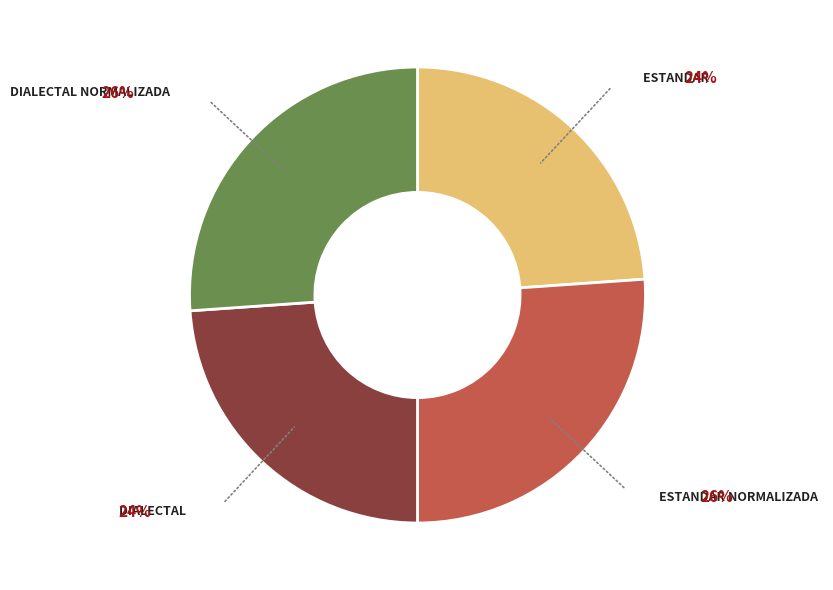

Is there any slice that represents more than half of the pie?

No